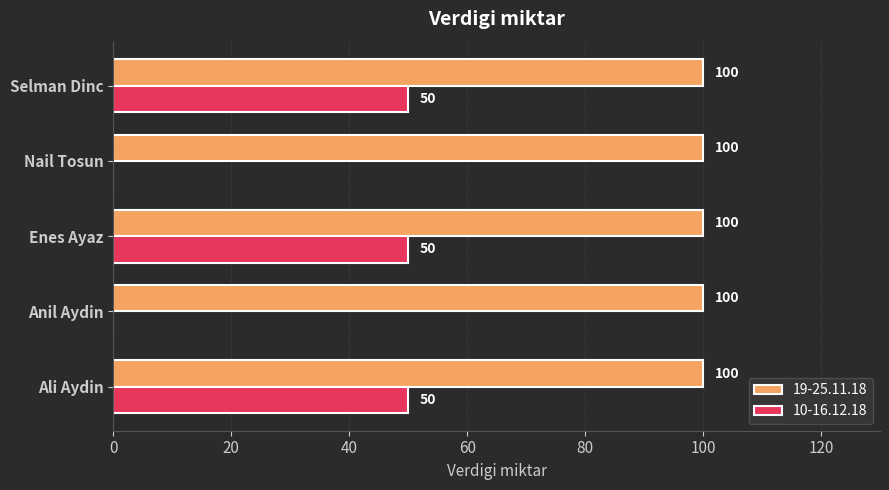

Between Anil Aydin and Enes Ayaz, which series saw the biggest shift?

10-16.12.18